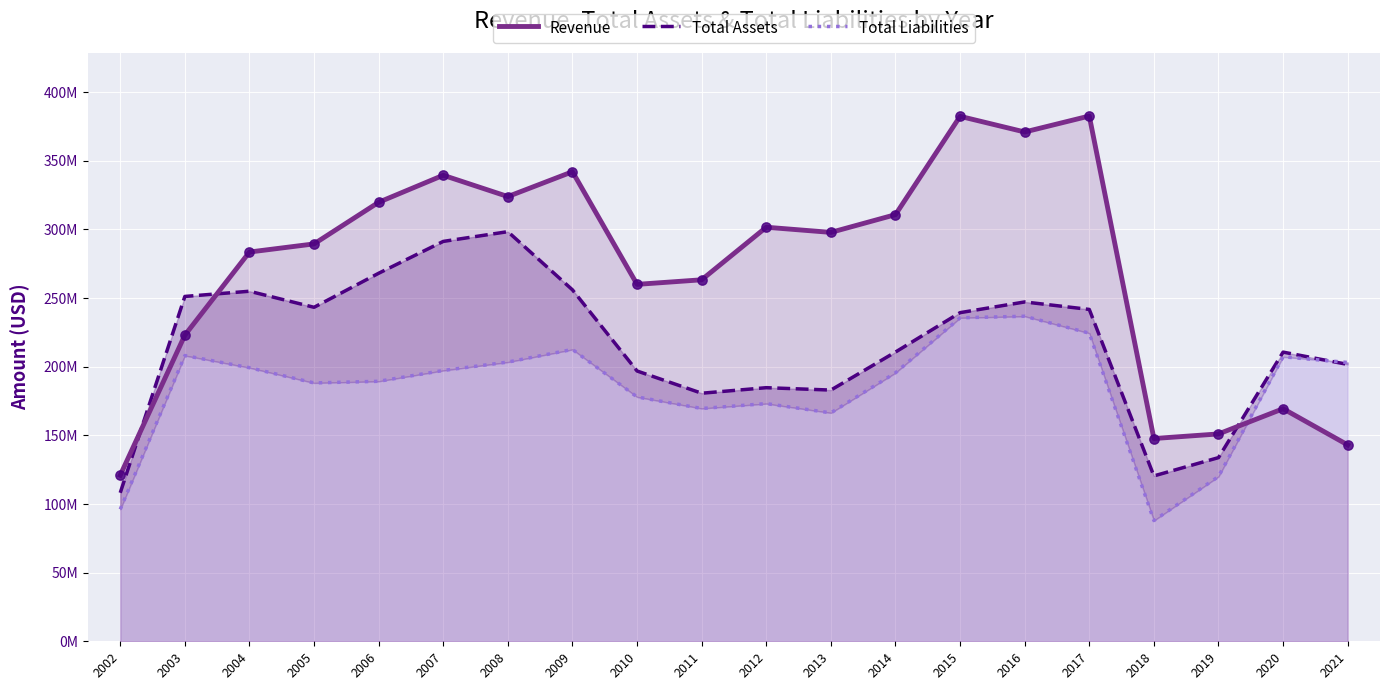

What is the total value across all series at 2009?

810660379